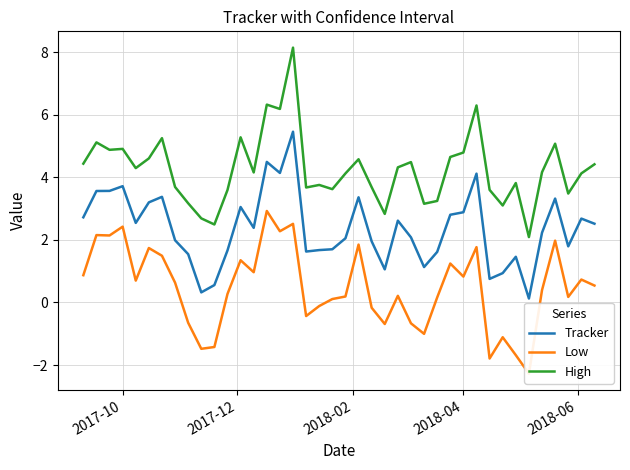

True or false: High and Low intersect in this chart.

False